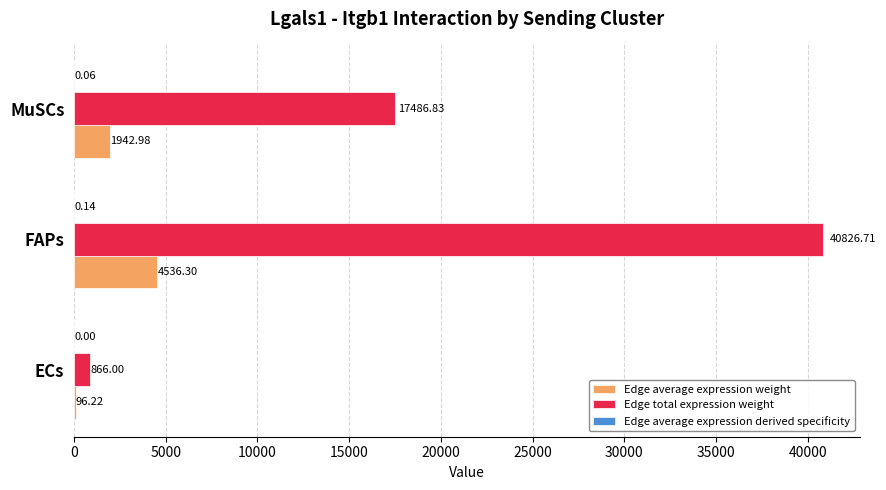

Which series has the largest total across all categories?

Edge total expression weight